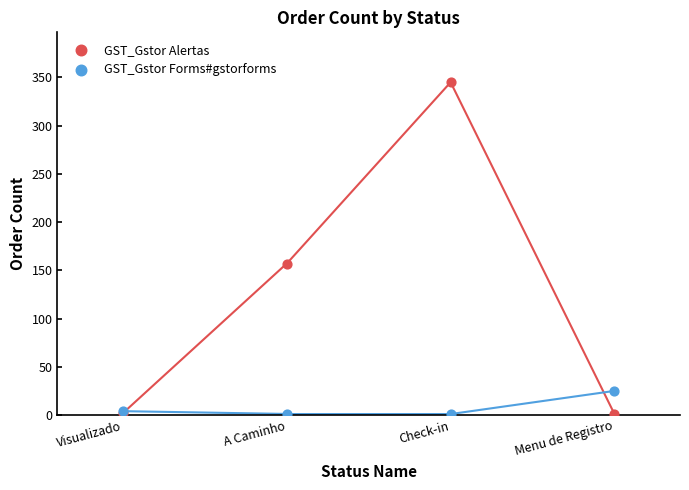

Across all series, what Y value is closest to 173?

157